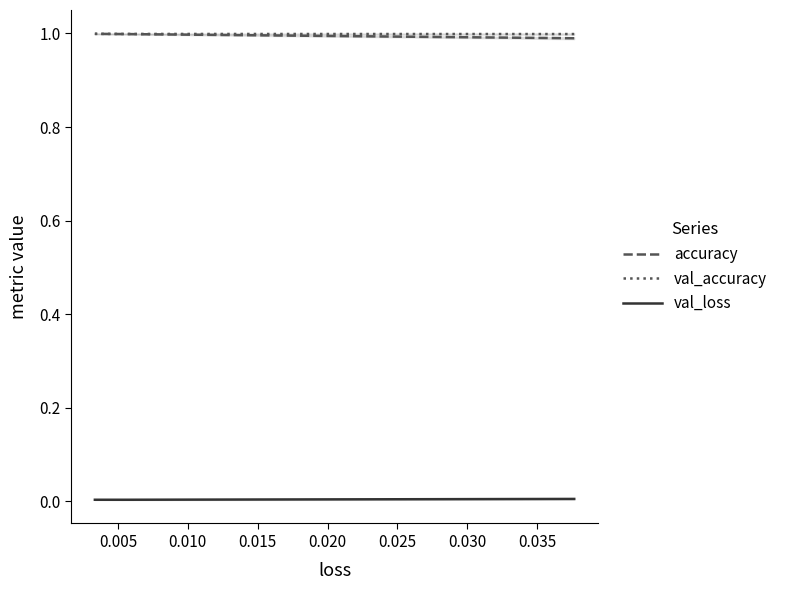

At how many categories does at least one series exceed 0?

3